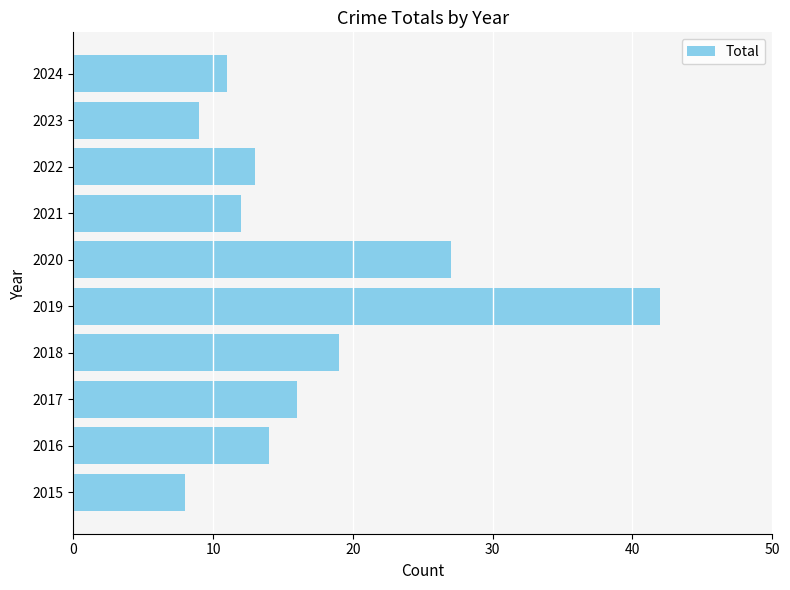

How many bars are there in total?

10